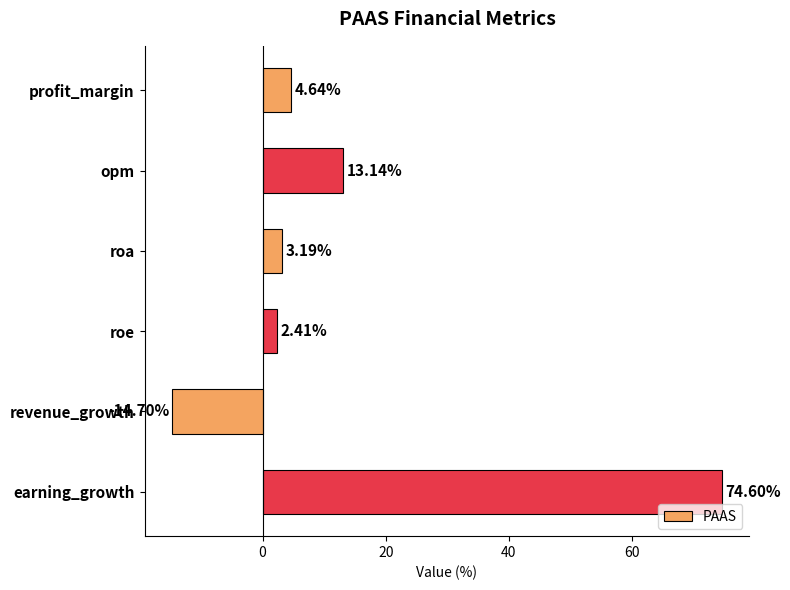

At which category does the chart reach its minimum across all series?

revenue_growth